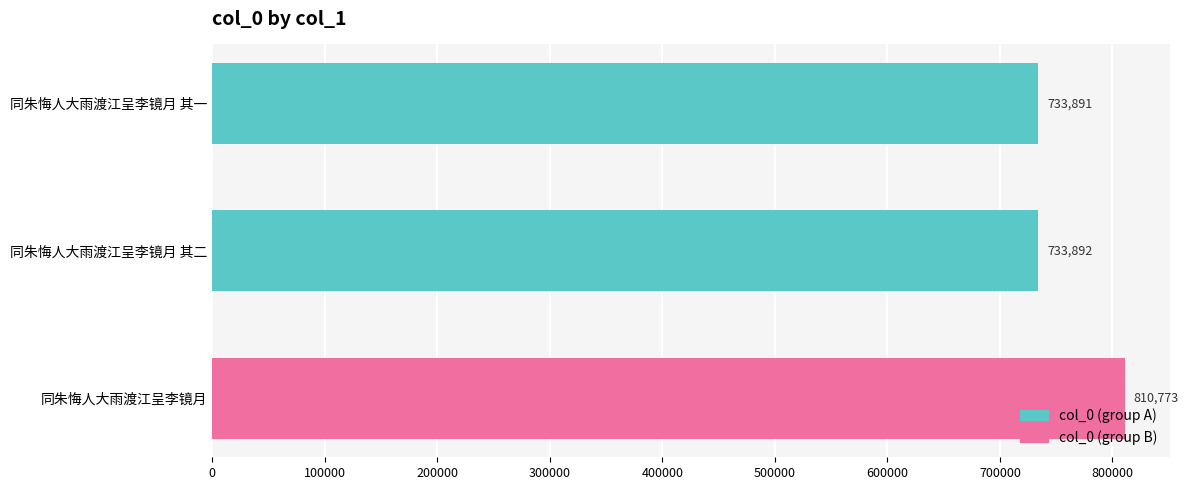

Reading top to bottom, extract all data points from this chart.

733891	733892	810773